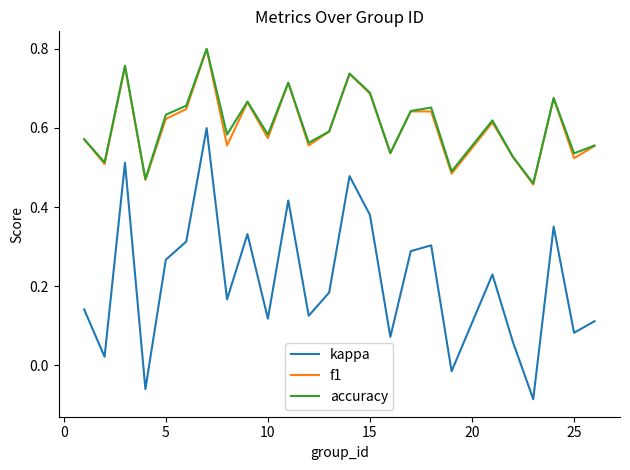

What is the sum of all f1 values?

15.1